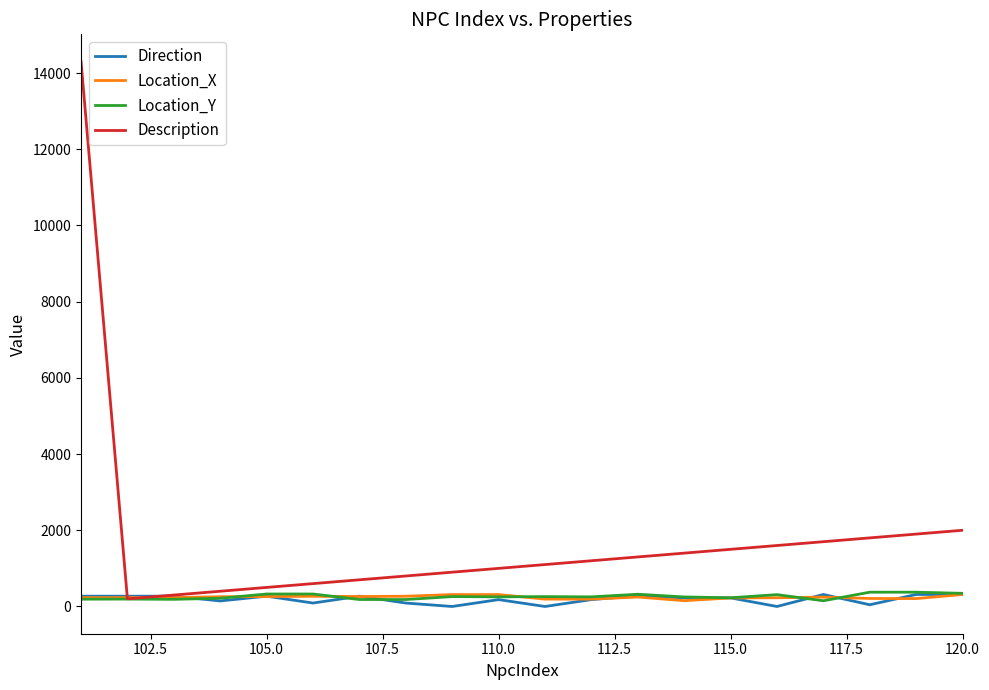

Which series has the largest range (max minus min)?

Description